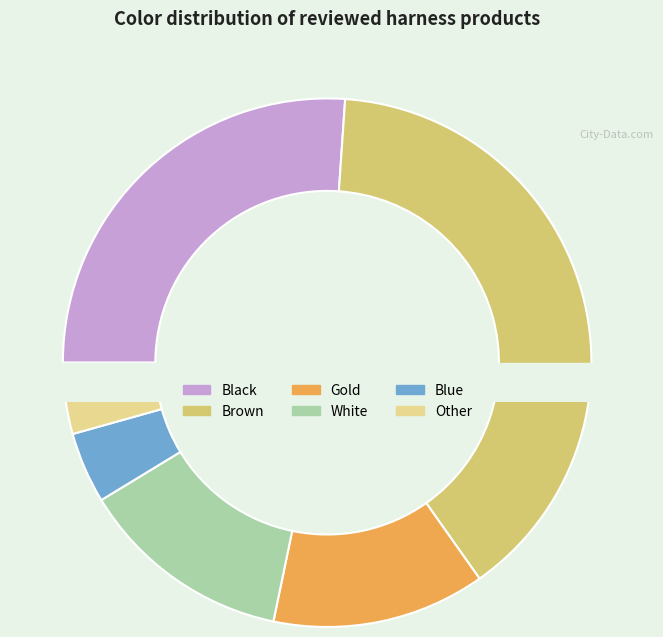

How many slices are in this pie chart?

6